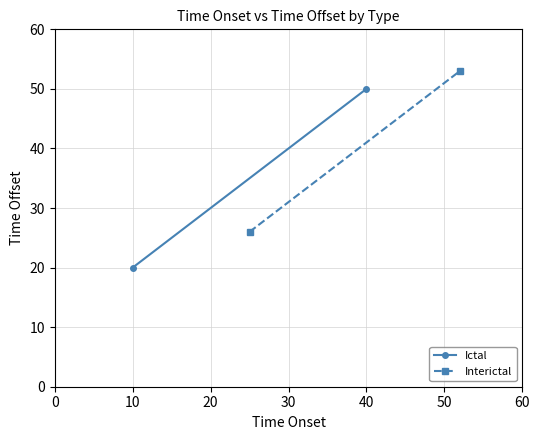

What is the value of the Ictal point at the 2nd from the left?

50